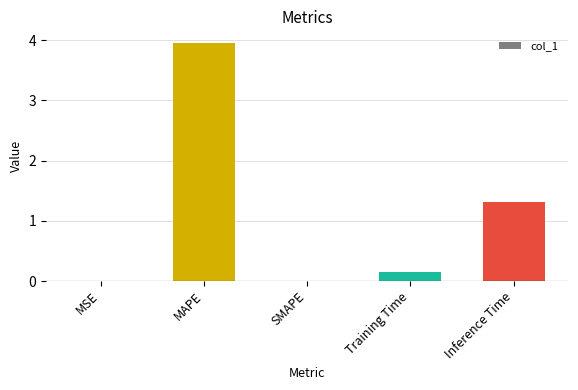

Is it true that the value at Inference Time is 0.8?

False